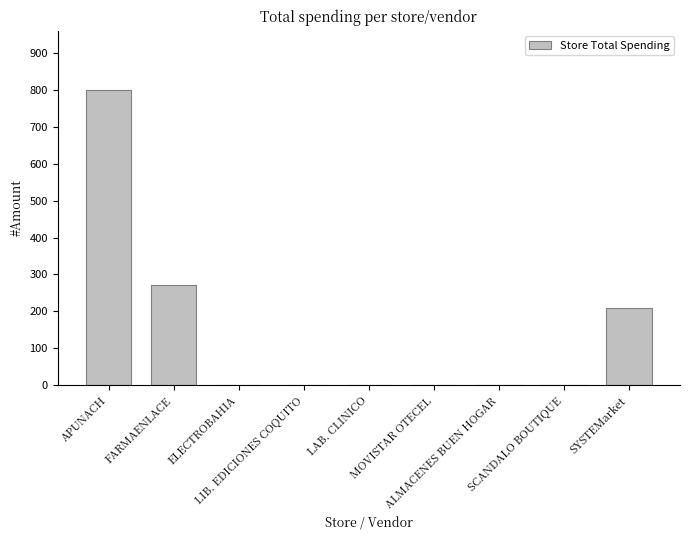

Are the bars horizontal?

No